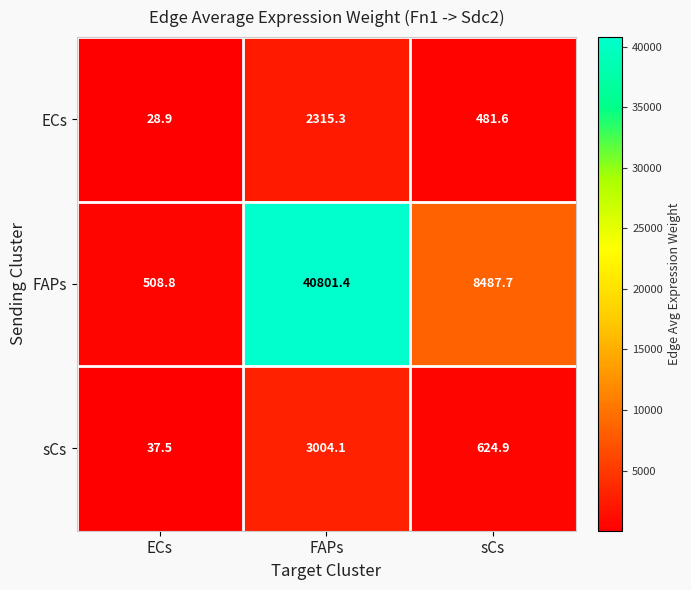

At which category does the chart reach its peak across all series?

FAPs